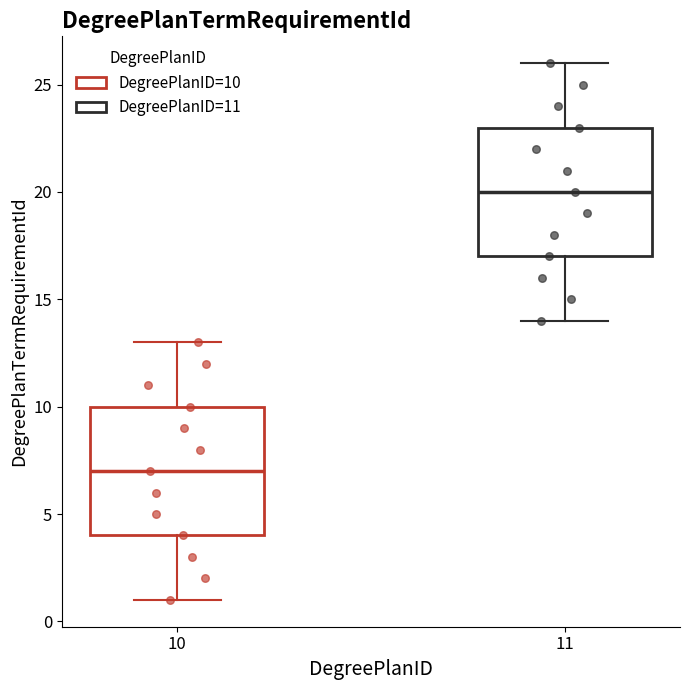

Reading left to right, read every box against the y-axis: the position of its median line, the range the box covers, and the ends of its whiskers. The values are not printed on the chart, so give them approximately, as read against the axis.

10: median 7, box 4 to 10, whiskers 1 to 13
11: median 20, box 17 to 23, whiskers 14 to 26